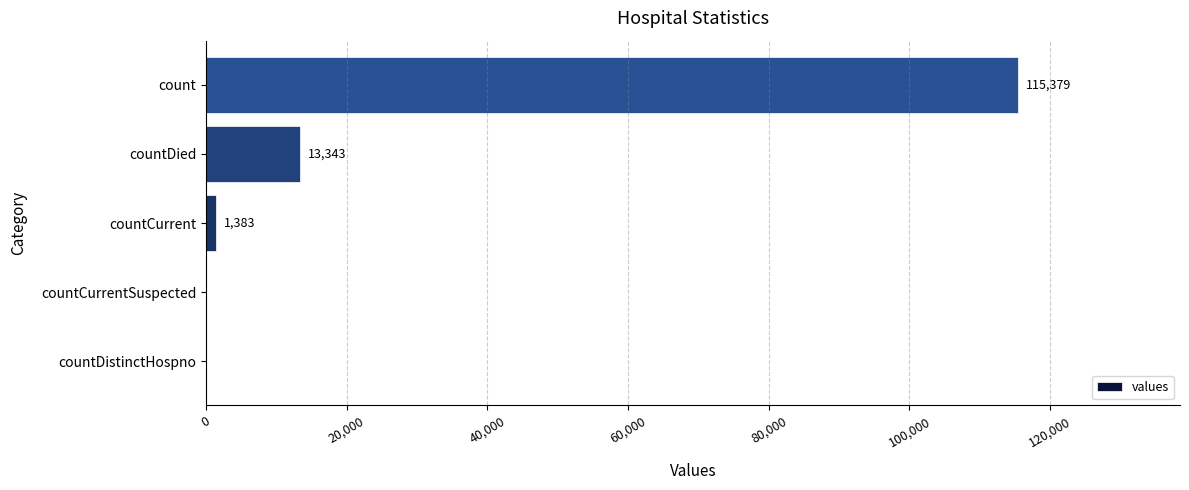

Reading top to bottom, what are all the values shown in this chart?

count=115379	countDied=13343	countCurrent=1383	countCurrentSuspected=0	countDistinctHospno=0